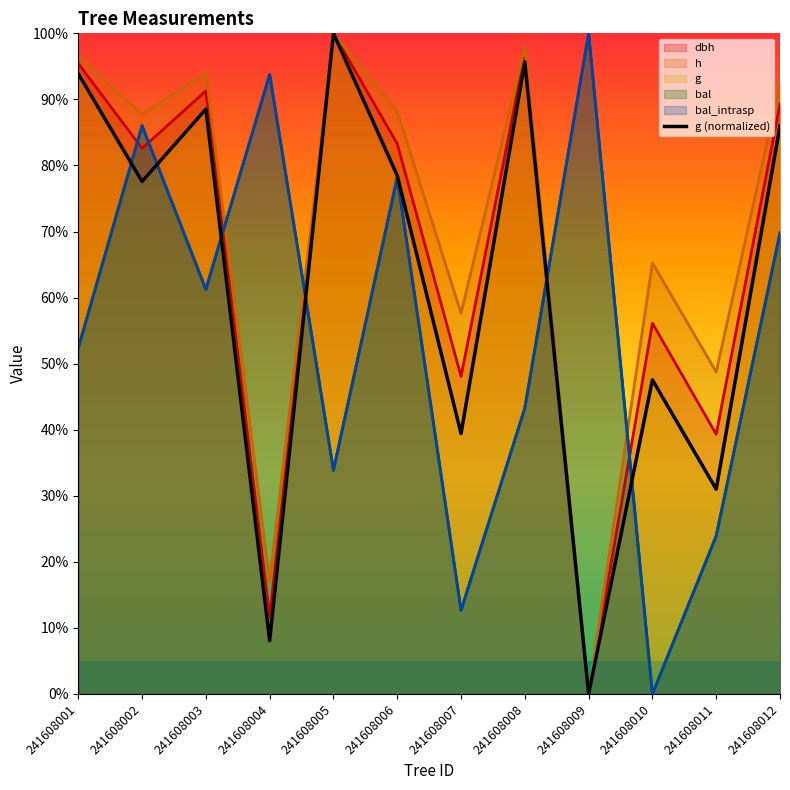

Where is the first local maximum?

241608003